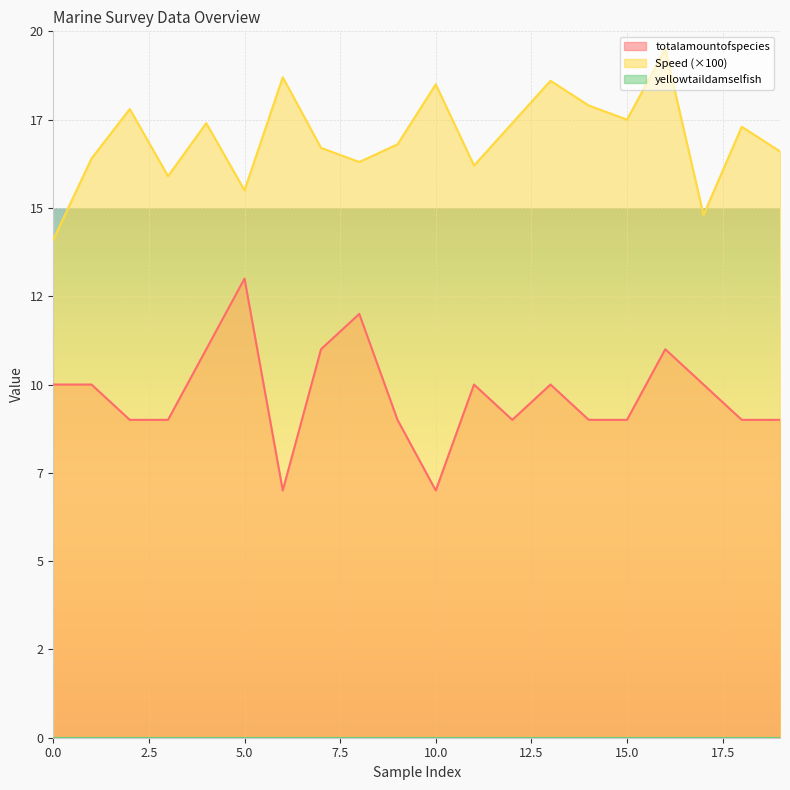

The totalamountofspecies series shows 9.0 at 15. True or false?

True